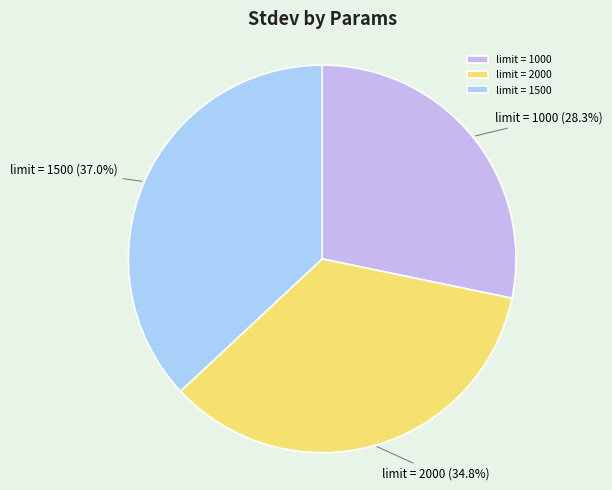

Does limit = 1000 account for over 50% of the chart?

No